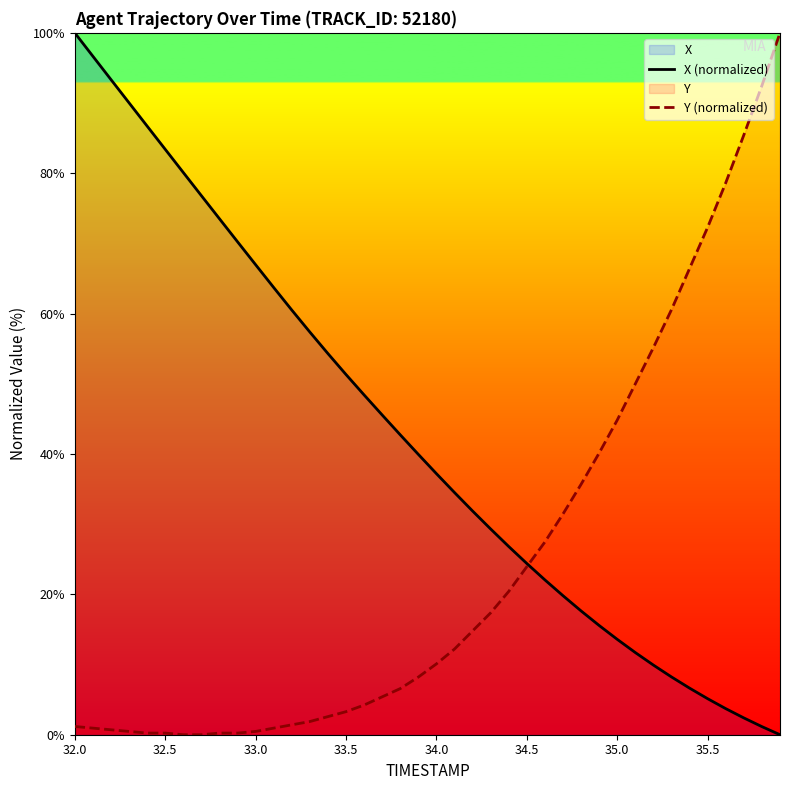

Where does the X (normalized) series first go above 39?

32.0